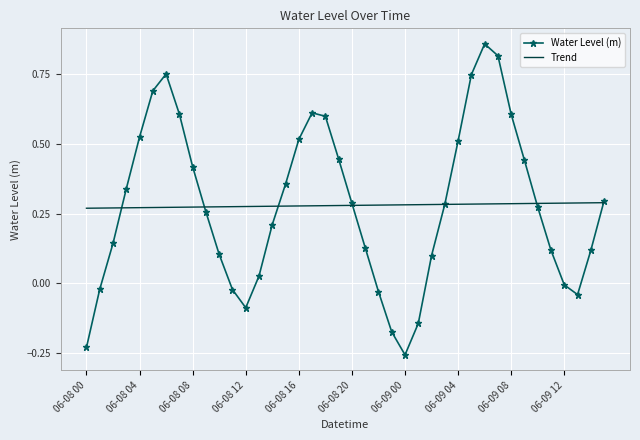

Rank the series by their maximum value, from lowest to highest.

Trend, Water Level (m)